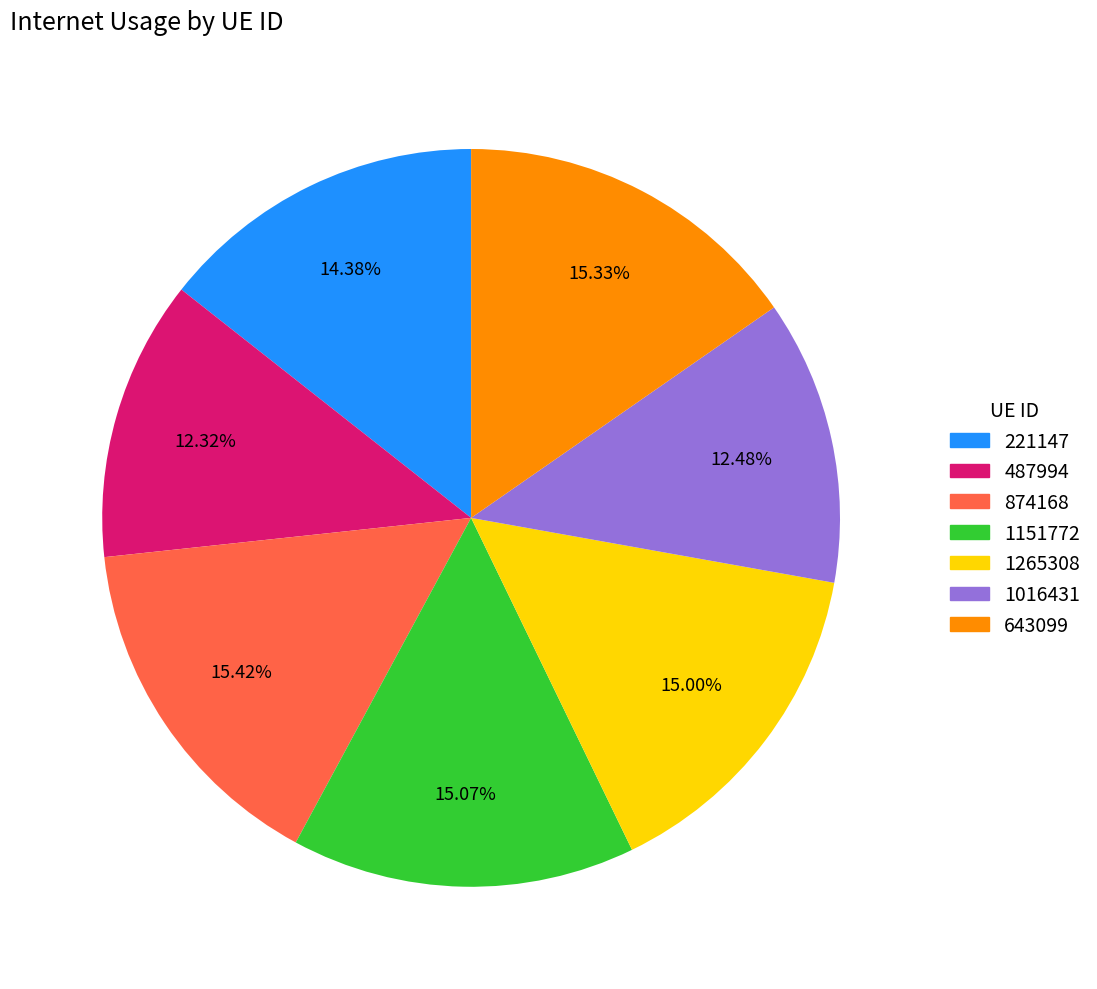

Do 1016431 and 221147 together represent more than half of the pie?

No